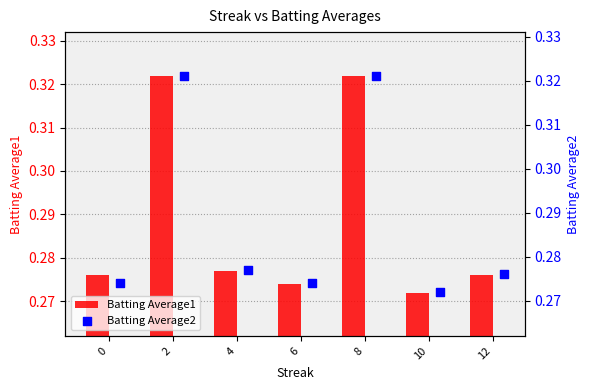

At how many categories does at least one series exceed 0?

7